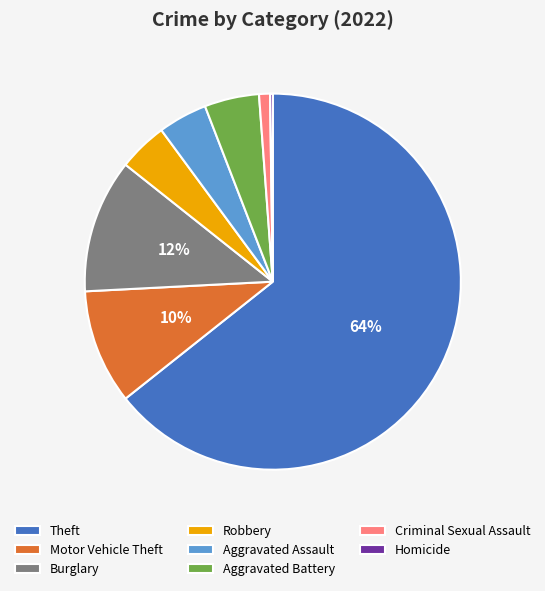

What is the majority slice?

Theft